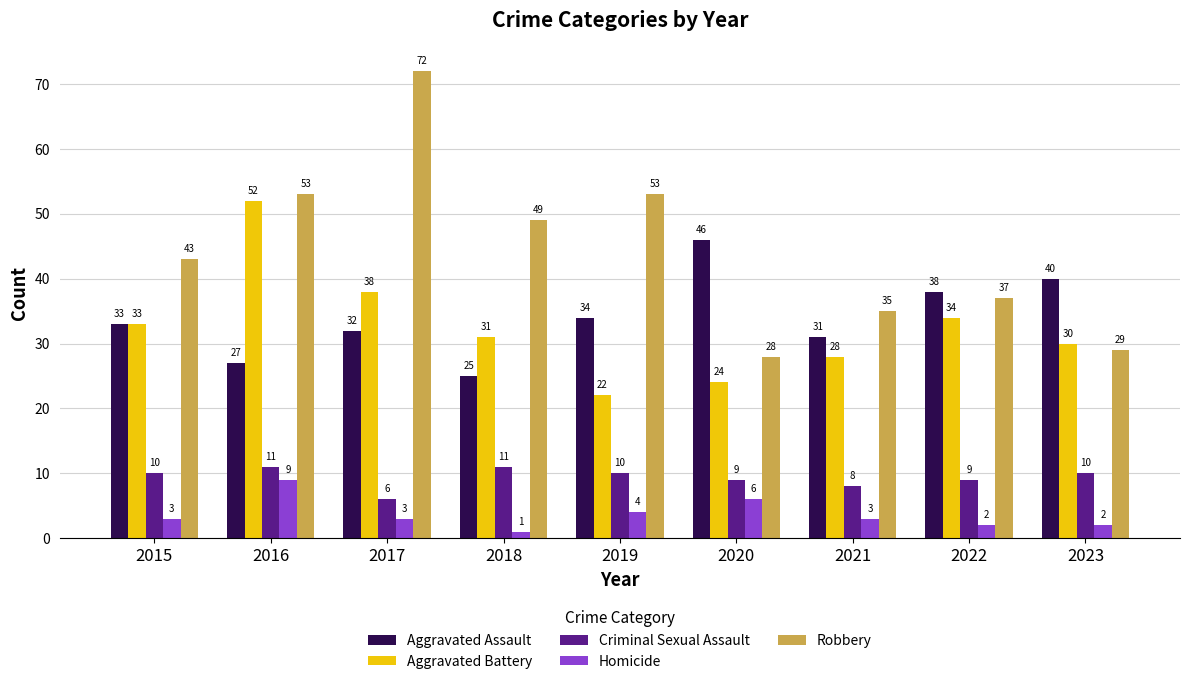

At which category is the sum across all series the highest?

2016